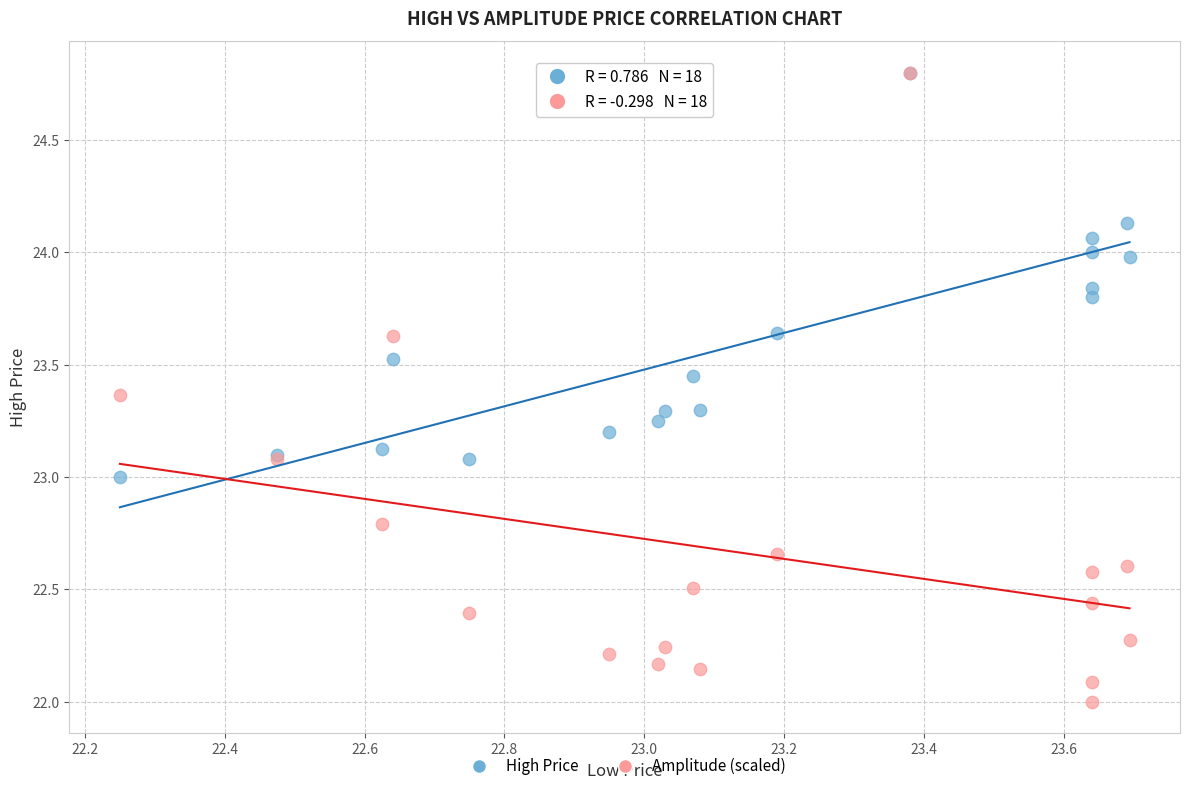

Which series reaches the minimum Y coordinate?

Amplitude (scaled)